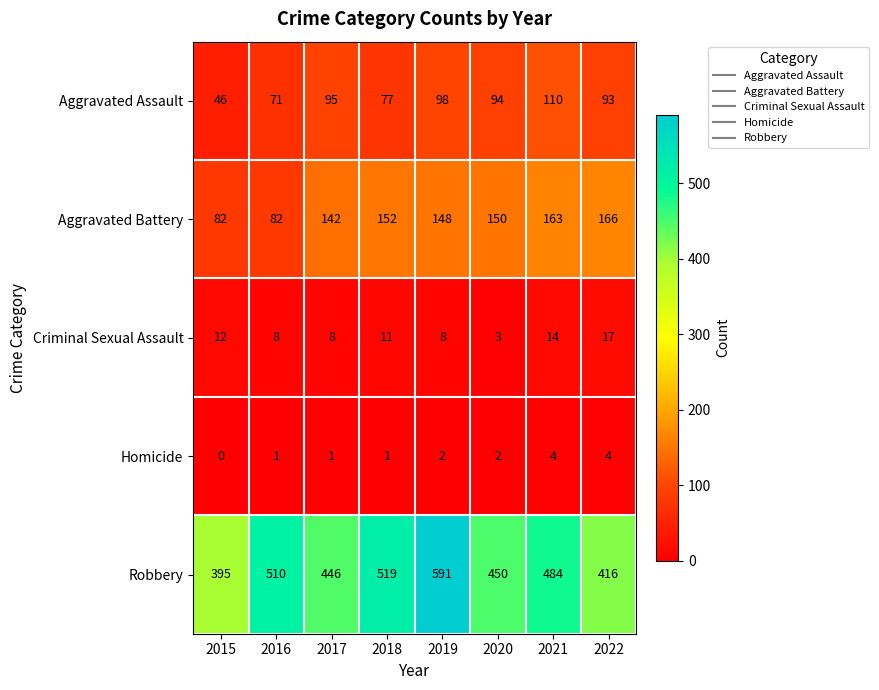

Rank the series at 2016 from highest to lowest value.

Robbery, Aggravated Battery, Aggravated Assault, Criminal Sexual Assault, Homicide